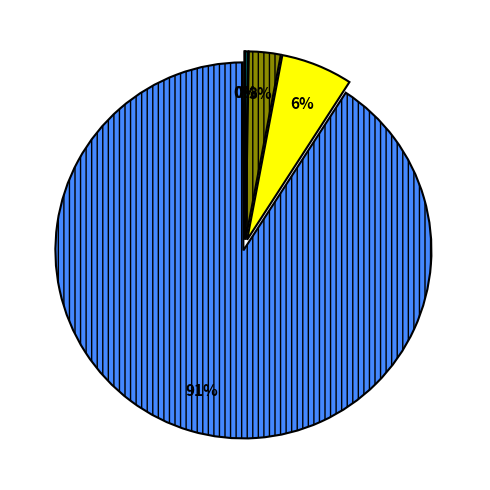

Is there a majority slice in this chart?

Yes